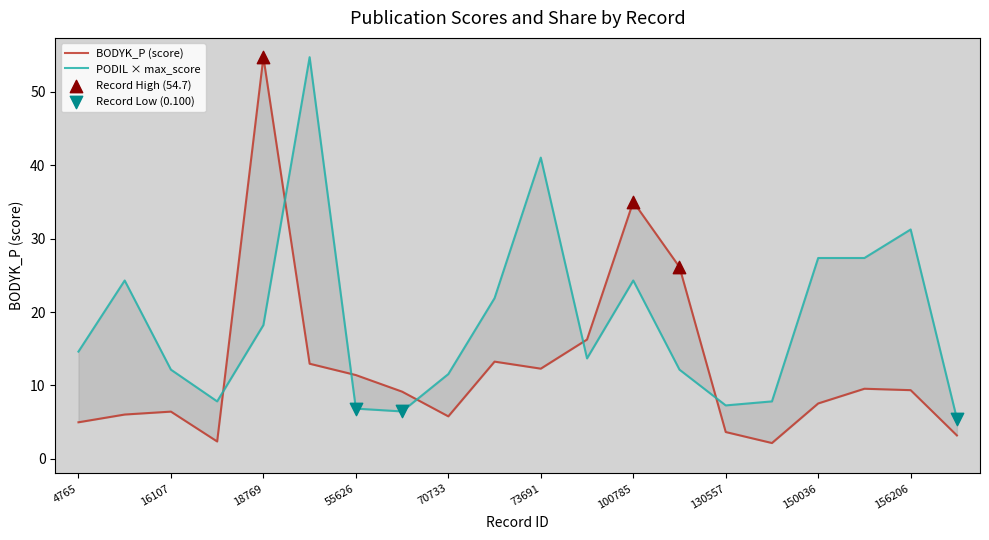

What is the total value across all series at 130557?

10.9